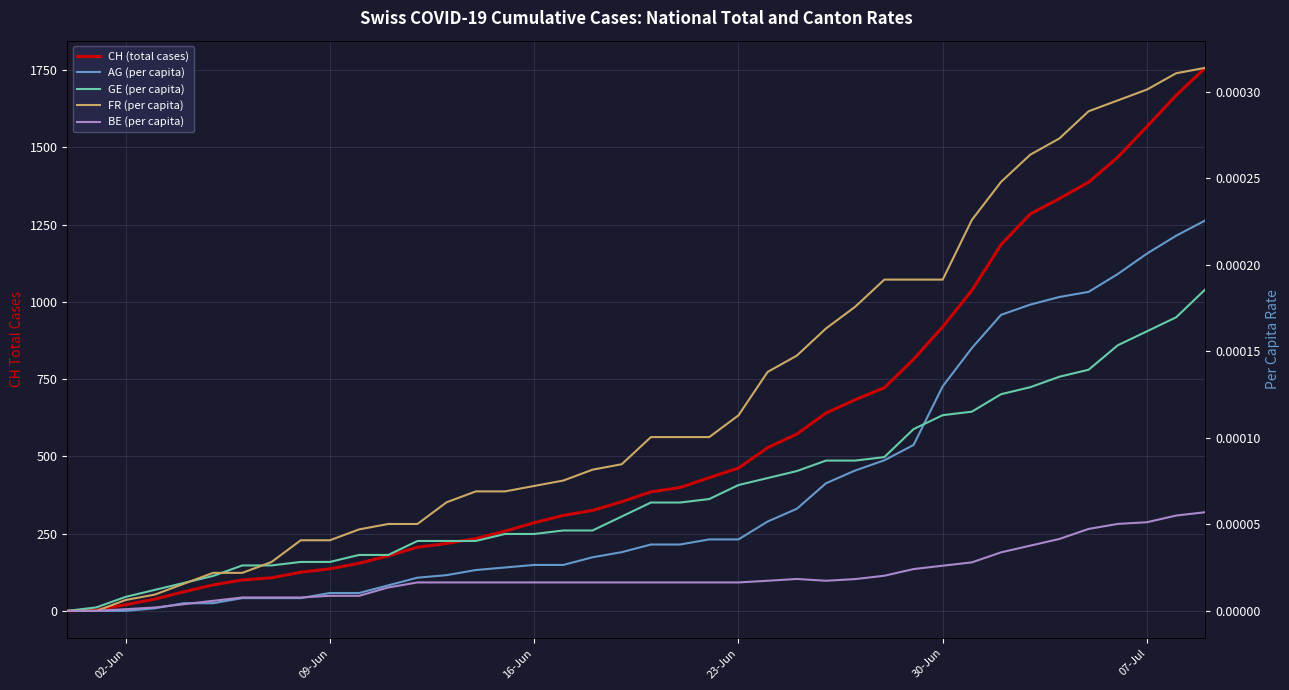

True or false: BE (per capita) and FR (per capita) cross at least once.

False